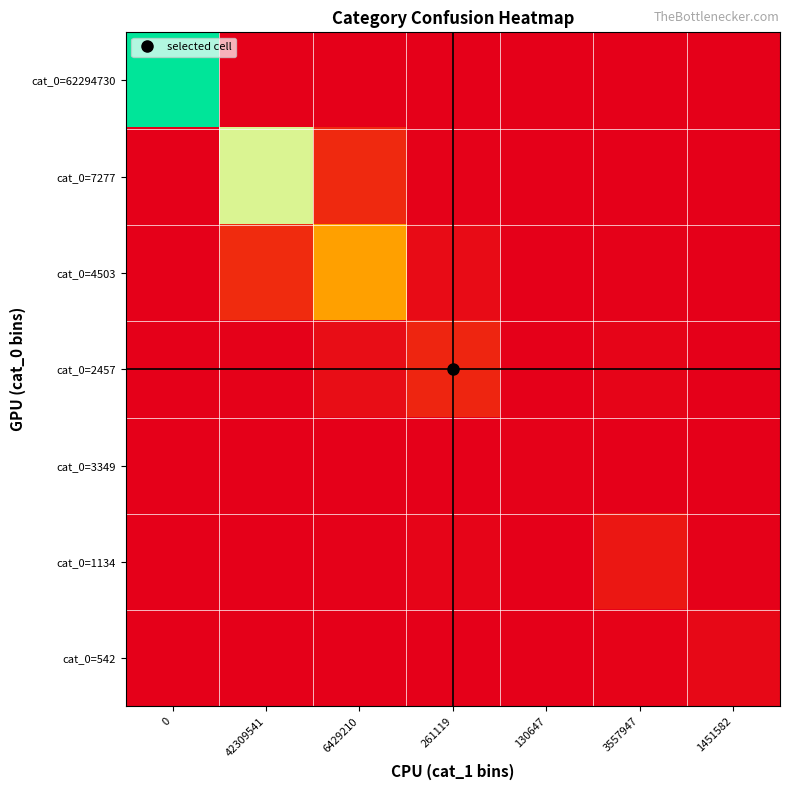

What is the maximum value shown in the chart?

1.0